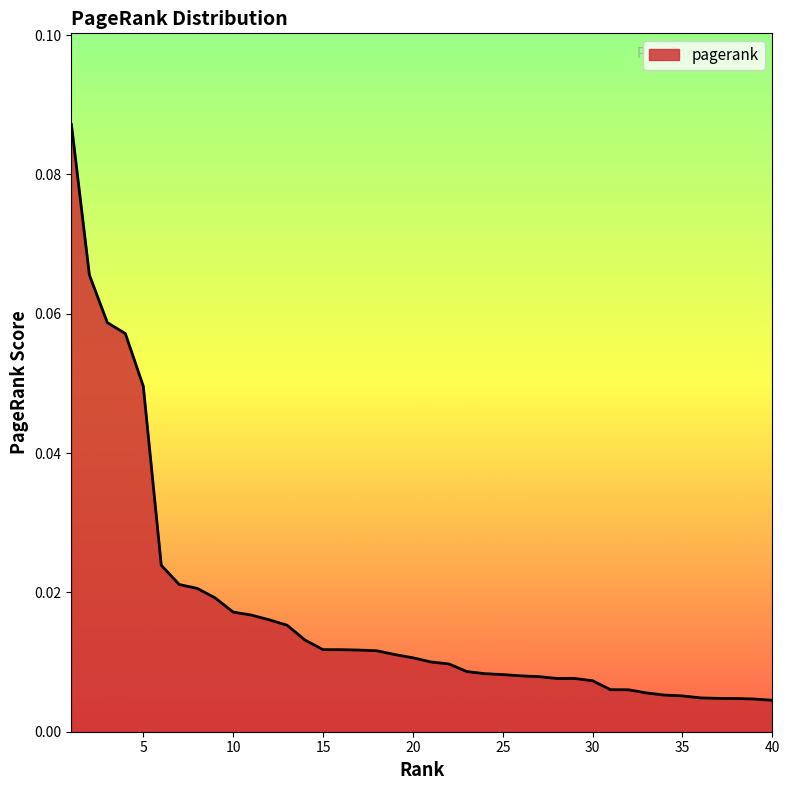

How many lines are shown in the chart?

1